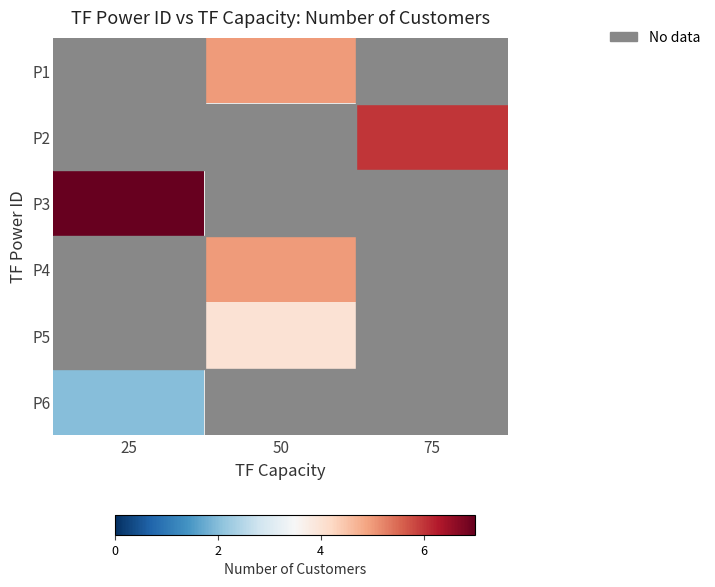

Which category has the highest value across all series?

25